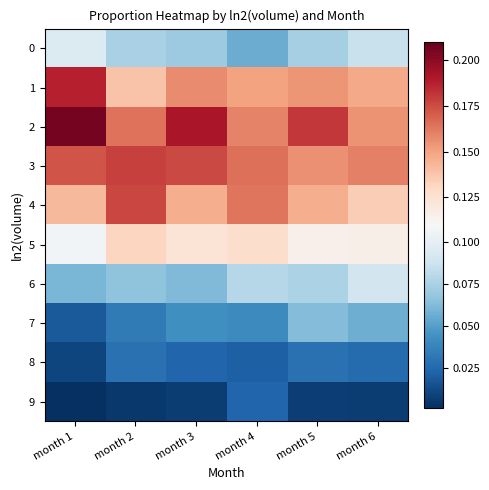

Between month 1 and month 4, which series saw the biggest shift?

2